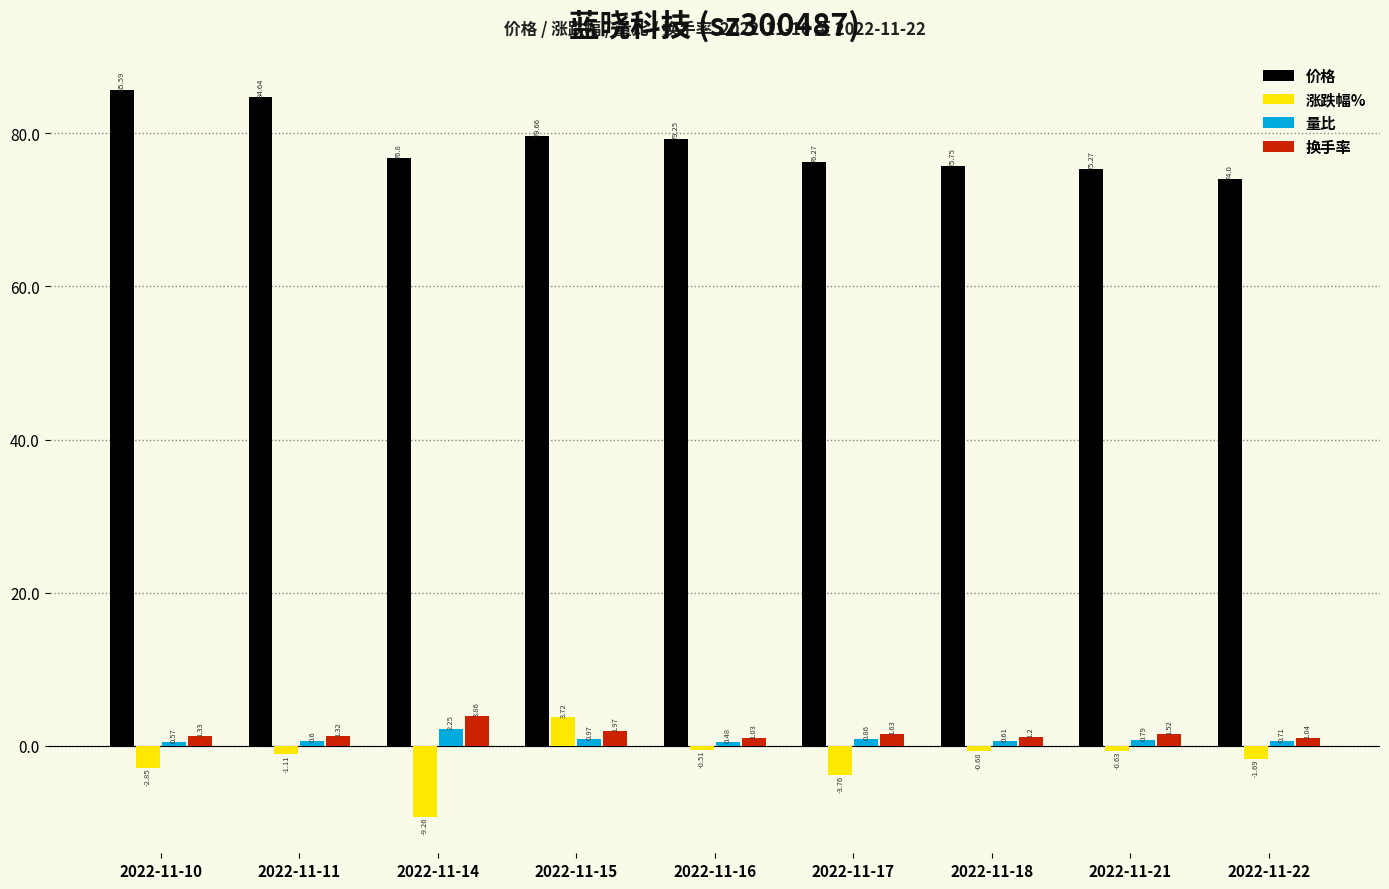

Where is 量比 nearest to the value 1?

2022-11-15